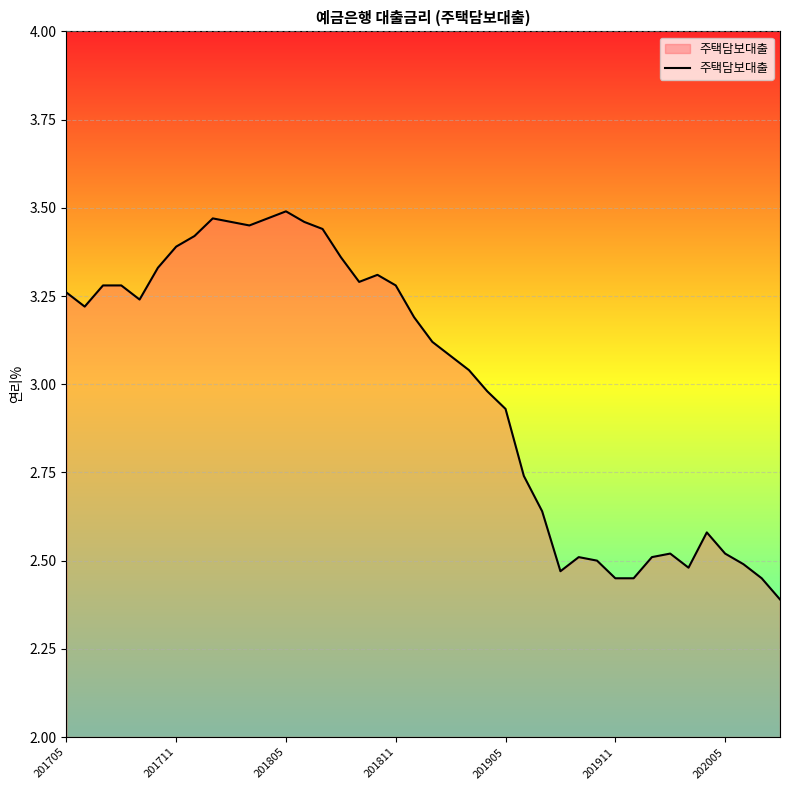

What is the minimum value shown in the chart?

2.4